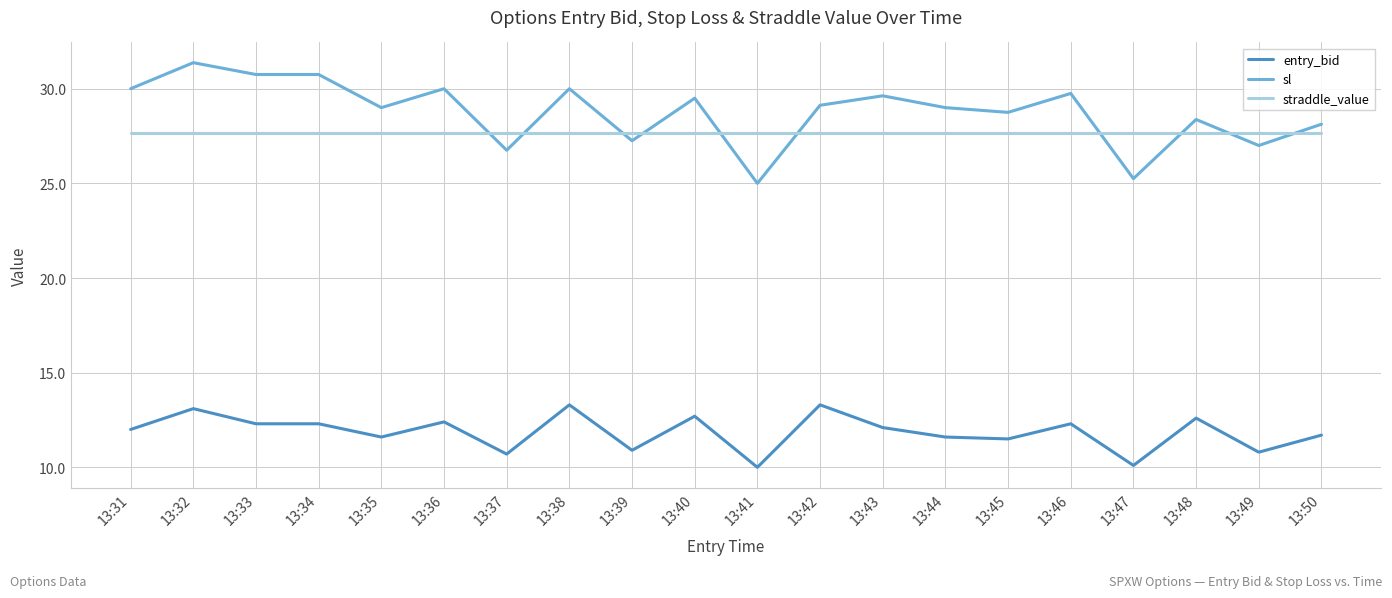

True or false: straddle_value has a value of 27.6 at 13:31.

True